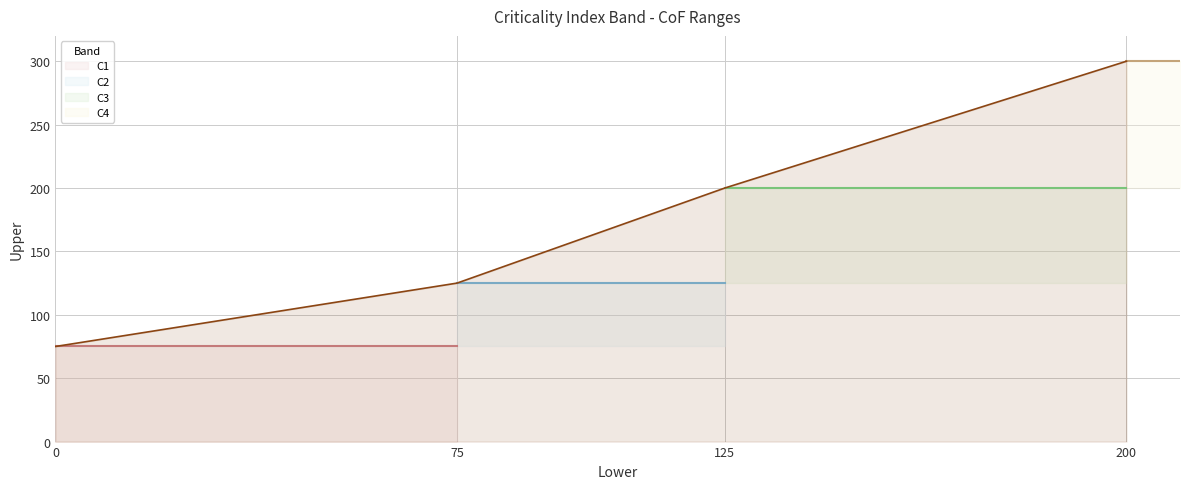

Is it true that the value at 200 is 300?

True